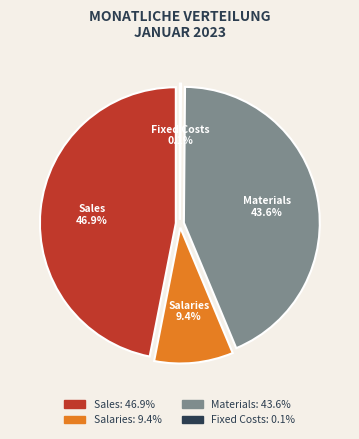

Which category has the smallest portion of the pie?

Fixed Costs